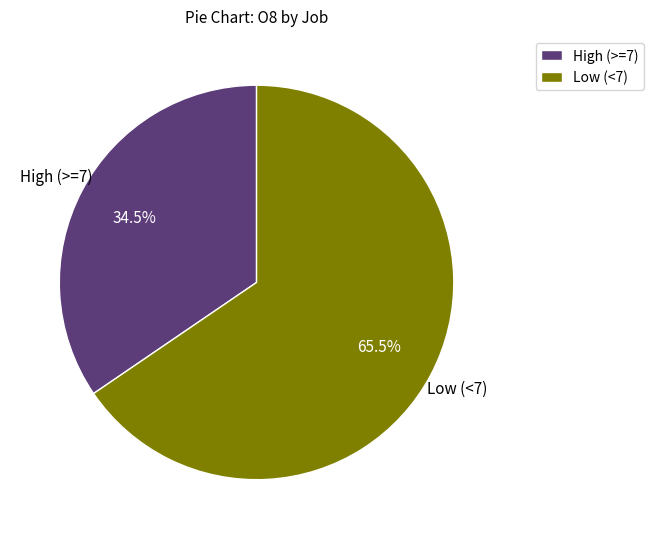

Does High (>=7) represent more than half of the total?

No